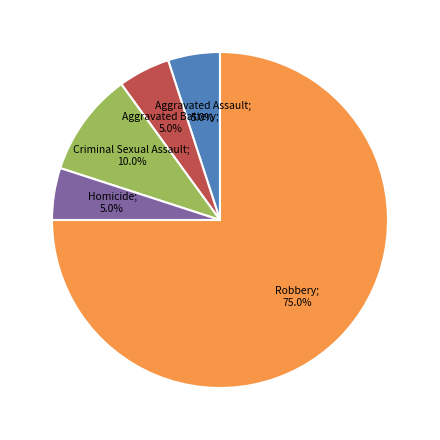

Count the number of slices in the pie.

5